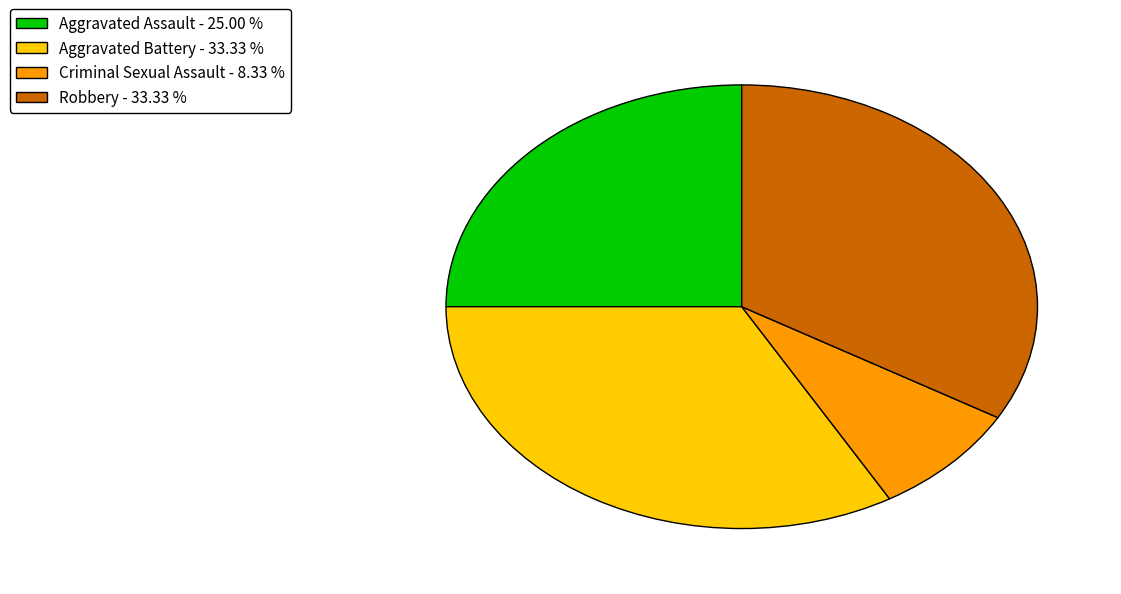

Is it true that Criminal Sexual Assault is 23% of the pie?

False